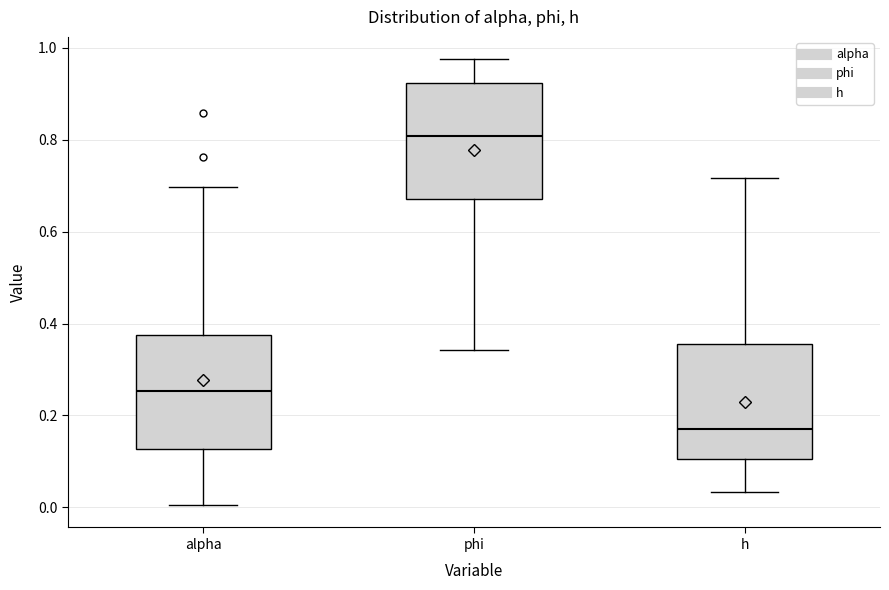

Where does the upper whisker of the box for alpha end on the y-axis? The values are not printed on the chart, so give them approximately, as read against the axis.

0.70